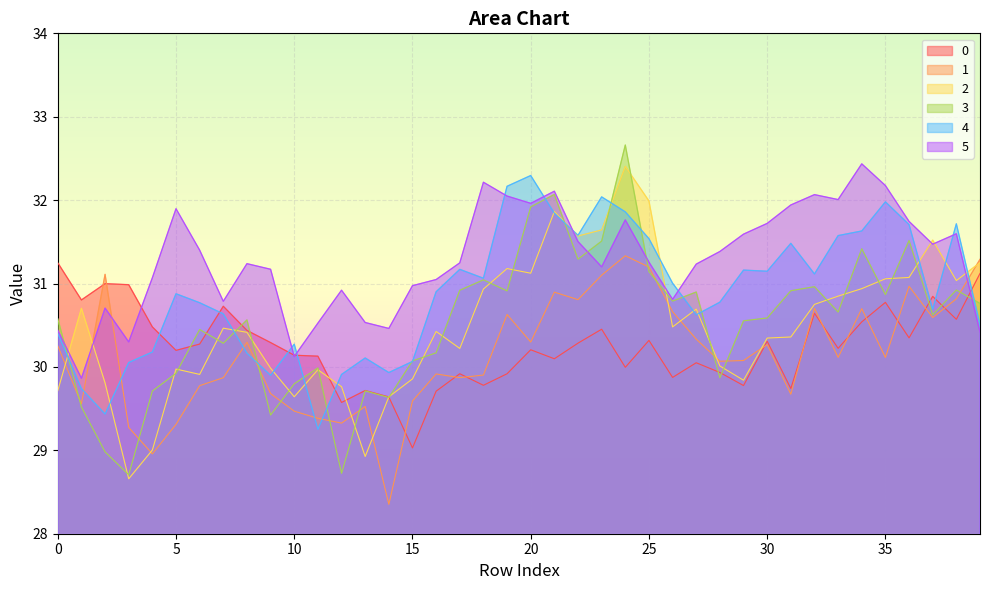

Which series has the widest spread of values?

3